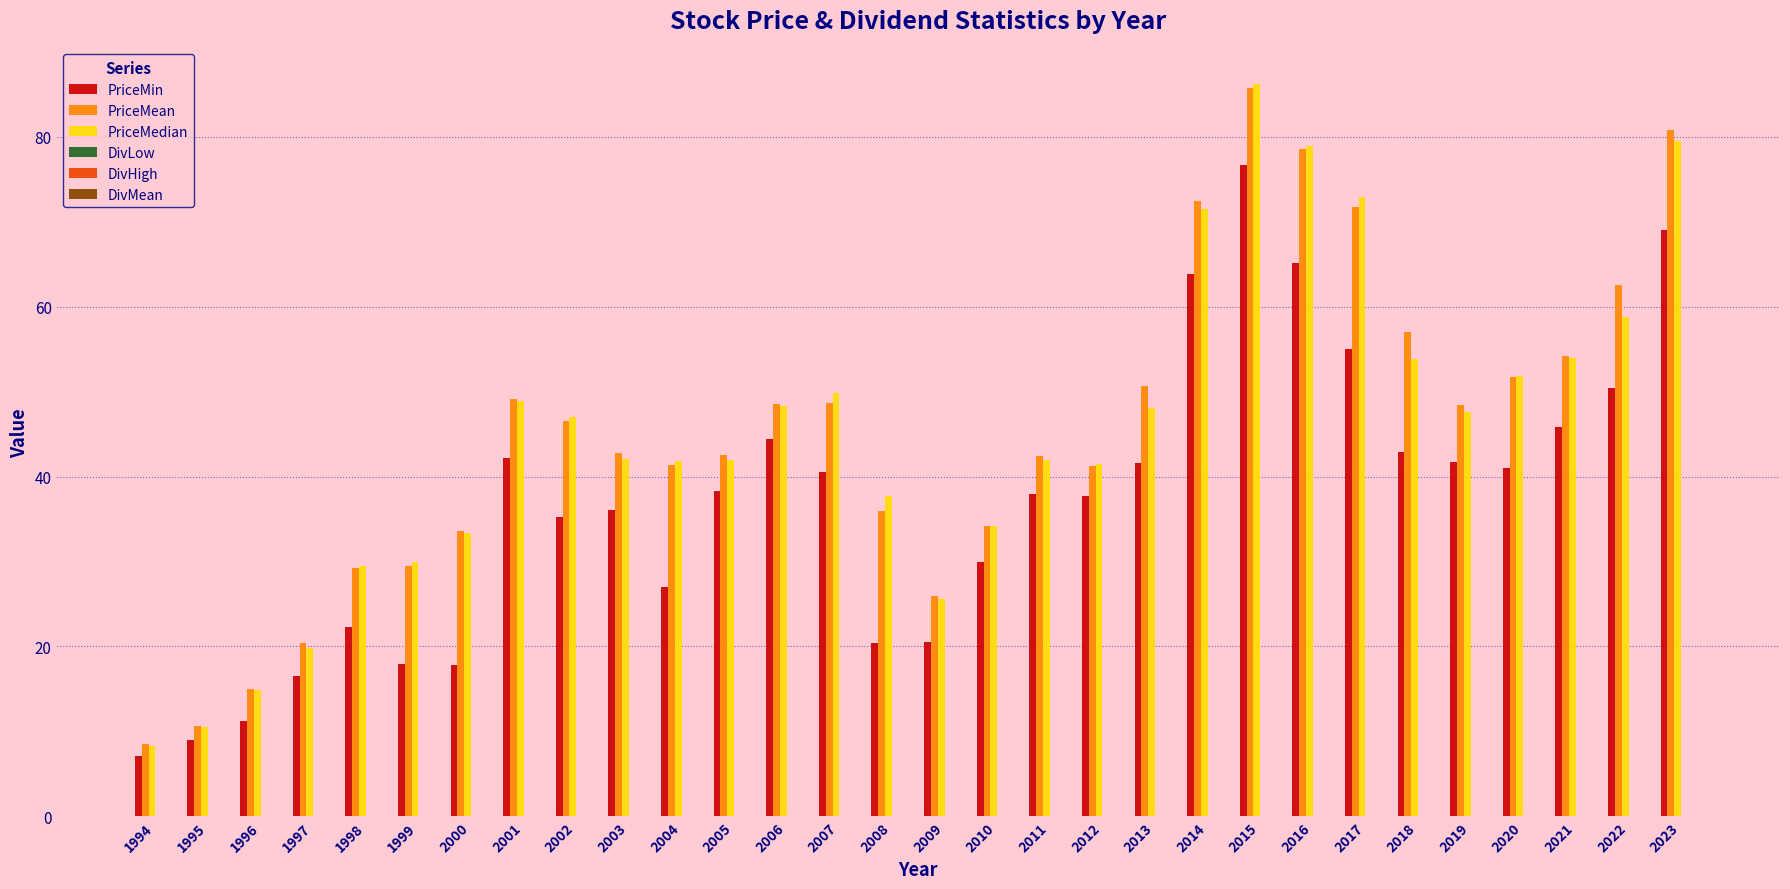

Which series changed the most between 2009 and 2012?

PriceMin